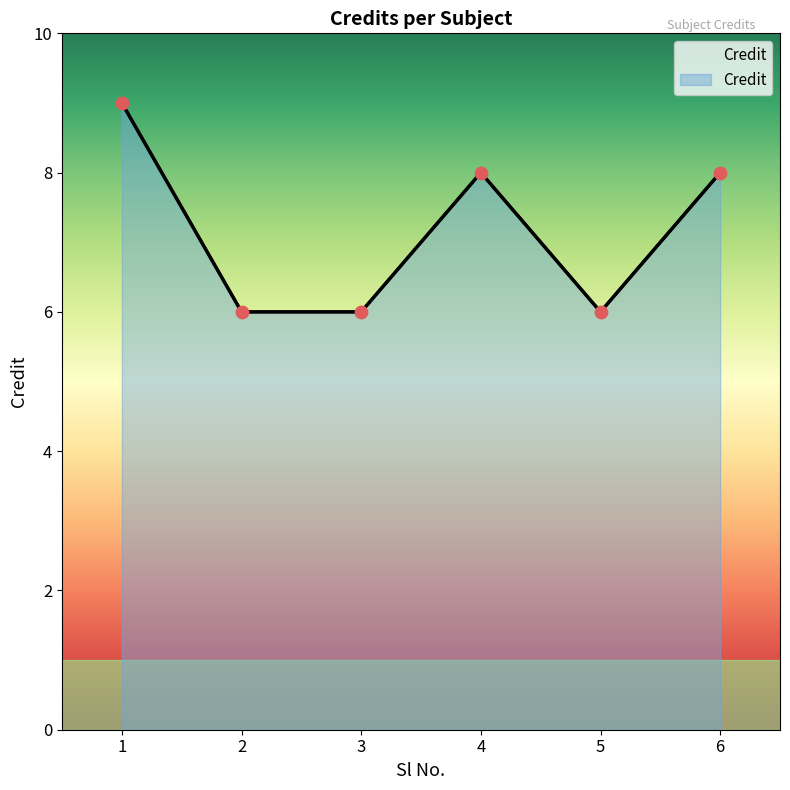

Approximately how many times larger is the value at 4 compared to 3?

1.3